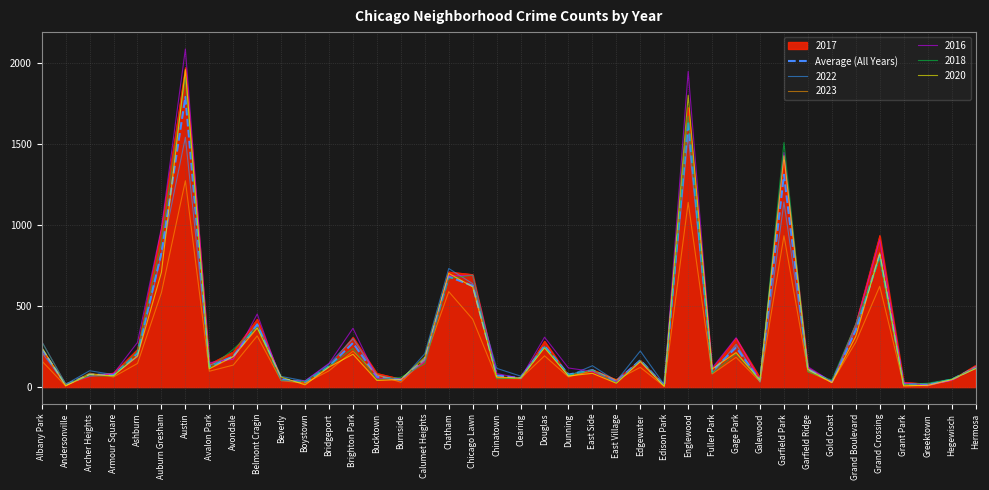

Is the value of 2023 at Englewood greater than the value of 2016 at Chatham?

Yes